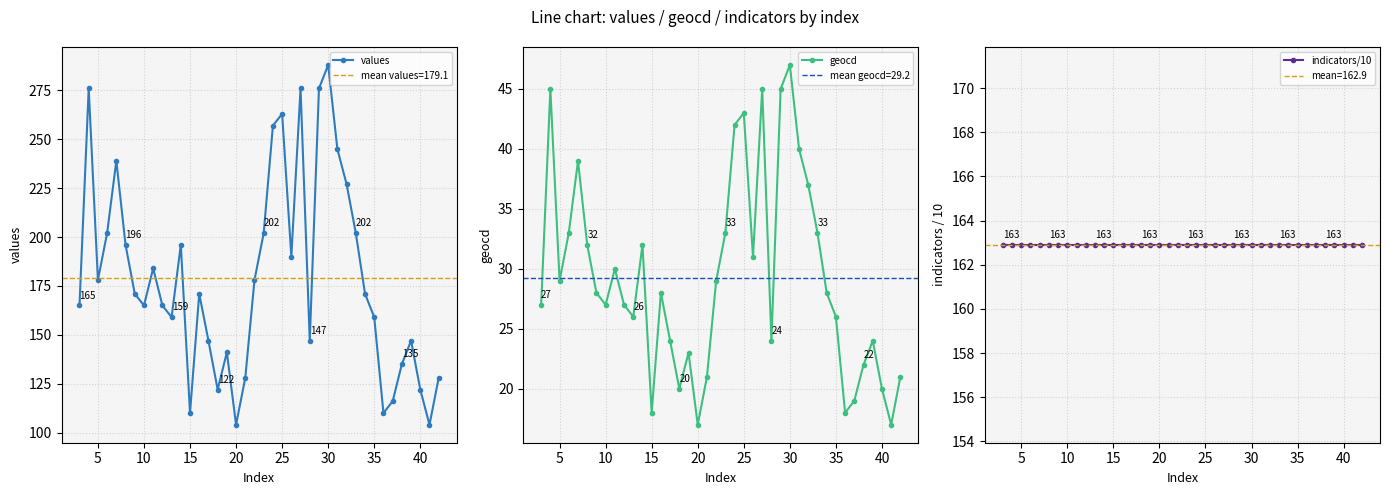

At which label does values reach its peak?

30